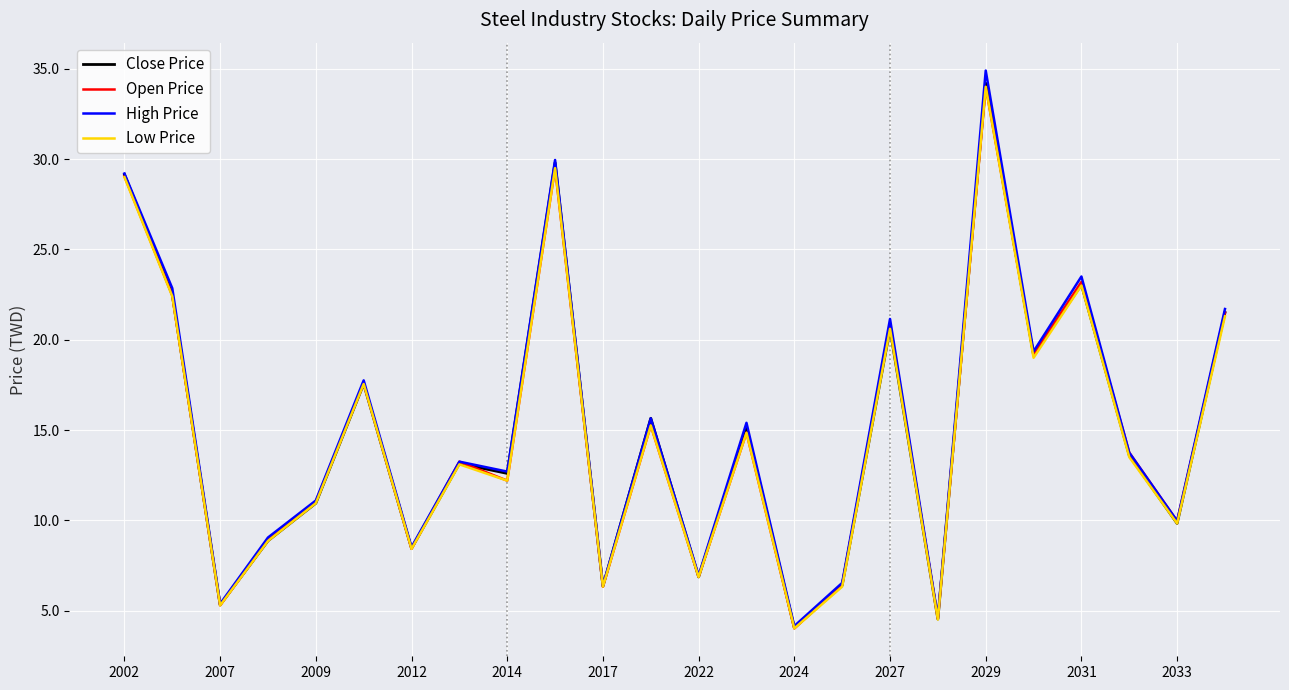

Which series has the largest range (max minus min)?

High Price